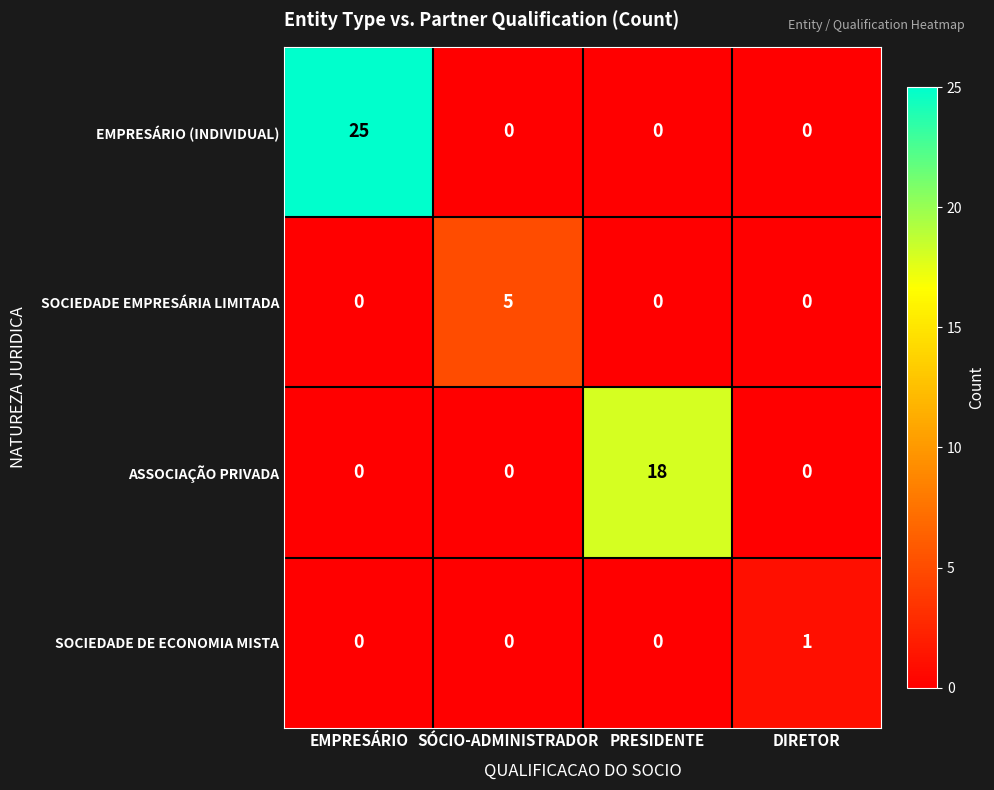

Reading left to right, what are all the values shown in this chart?

EMPRESÁRIO (INDIVIDUAL): EMPRESÁRIO=25	SÓCIO-ADMINISTRADOR=0	PRESIDENTE=0	DIRETOR=0
SOCIEDADE EMPRESÁRIA LIMITADA: EMPRESÁRIO=0	SÓCIO-ADMINISTRADOR=5	PRESIDENTE=0	DIRETOR=0
ASSOCIAÇÃO PRIVADA: EMPRESÁRIO=0	SÓCIO-ADMINISTRADOR=0	PRESIDENTE=18	DIRETOR=0
SOCIEDADE DE ECONOMIA MISTA: EMPRESÁRIO=0	SÓCIO-ADMINISTRADOR=0	PRESIDENTE=0	DIRETOR=1